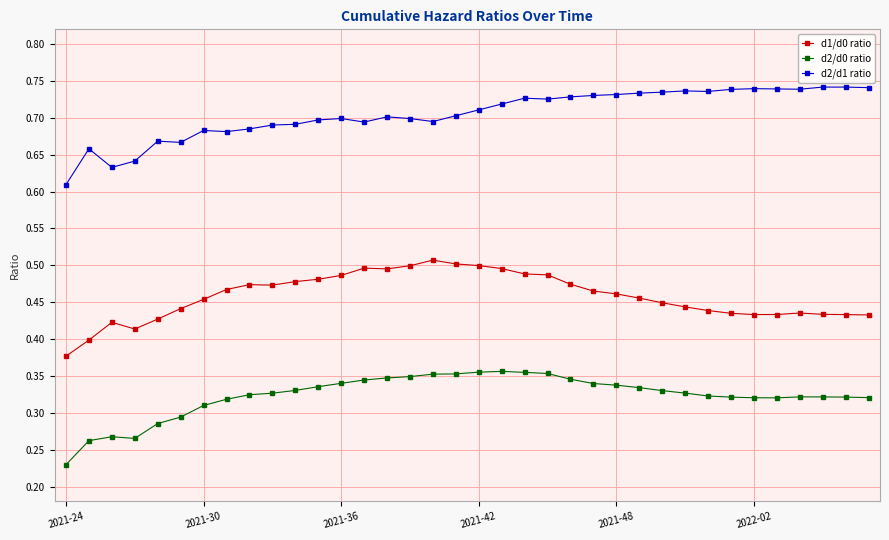

How many d2/d1 ratio values are between 0 and 1?

36